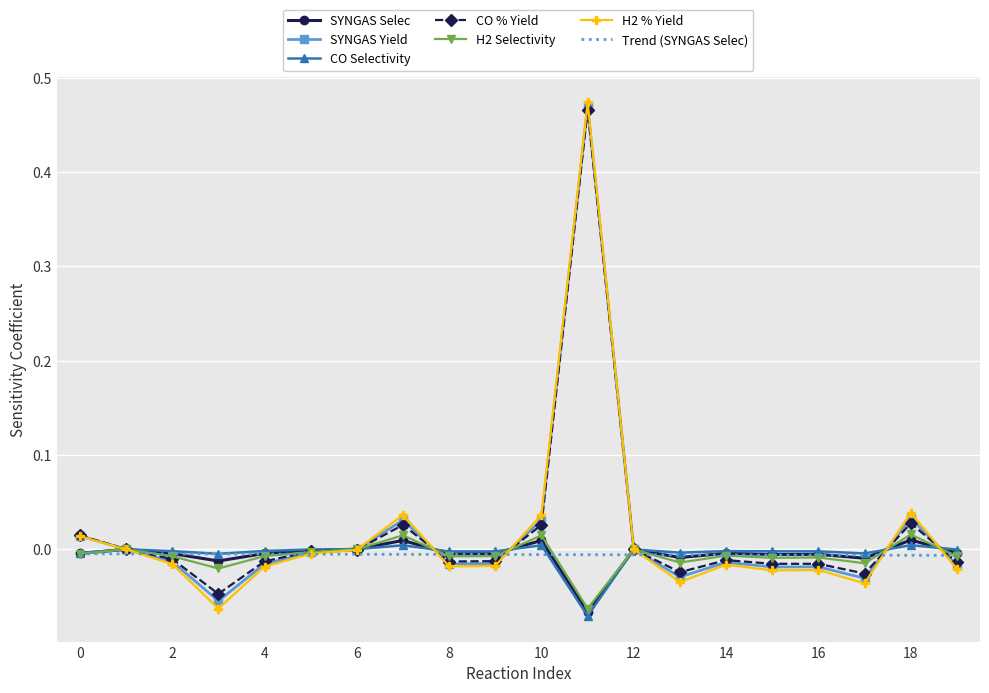

True or false: SYNGAS Yield and CO % Yield cross at least once.

True